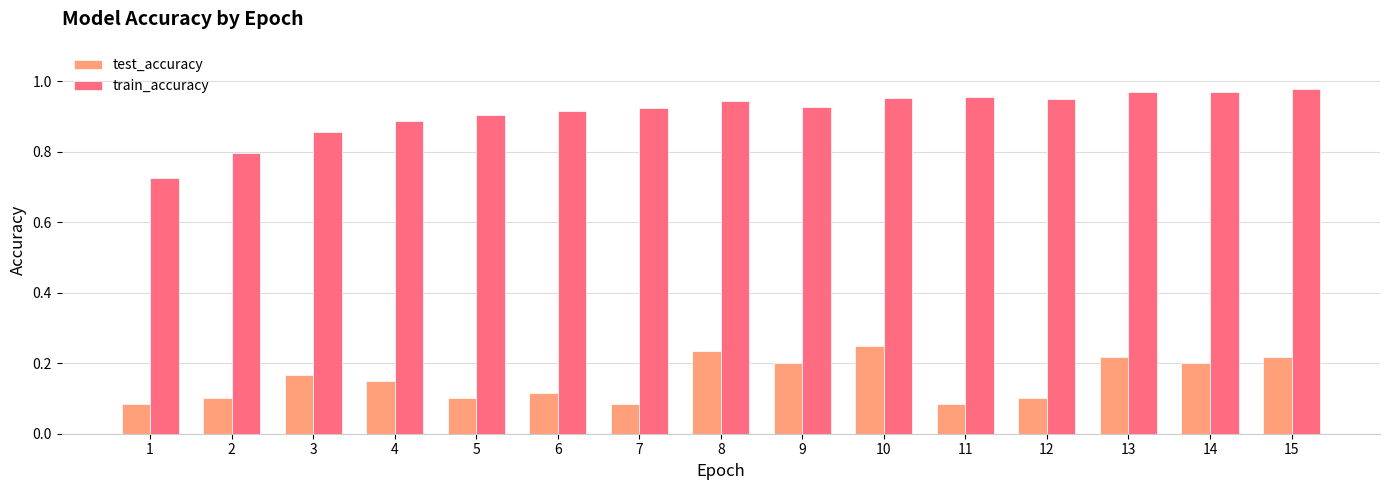

The train_accuracy series shows 0.9 at 9. True or false?

True